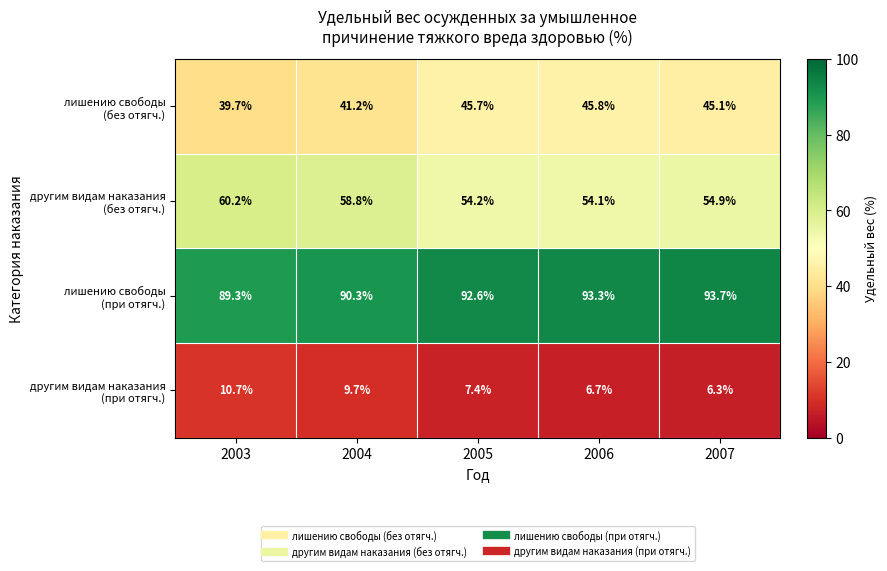

How many distinct data groups are displayed?

4